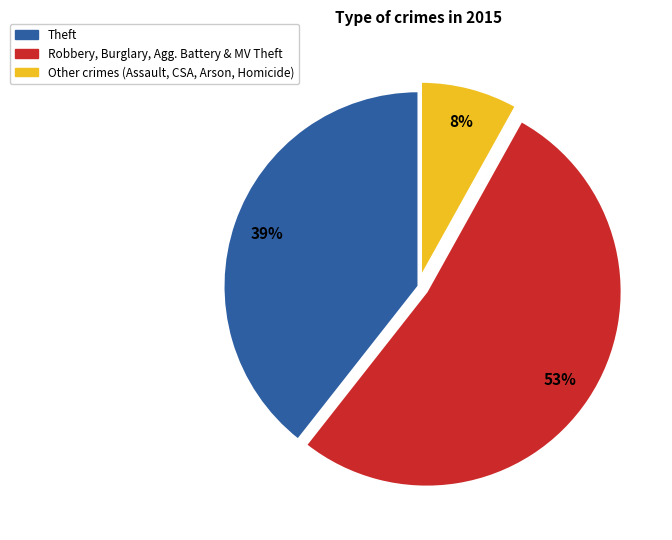

Combined, do Other crimes (Assault, CSA, Arson, Homicide) and Robbery, Burglary, Agg. Battery & MV Theft account for over 50%?

Yes